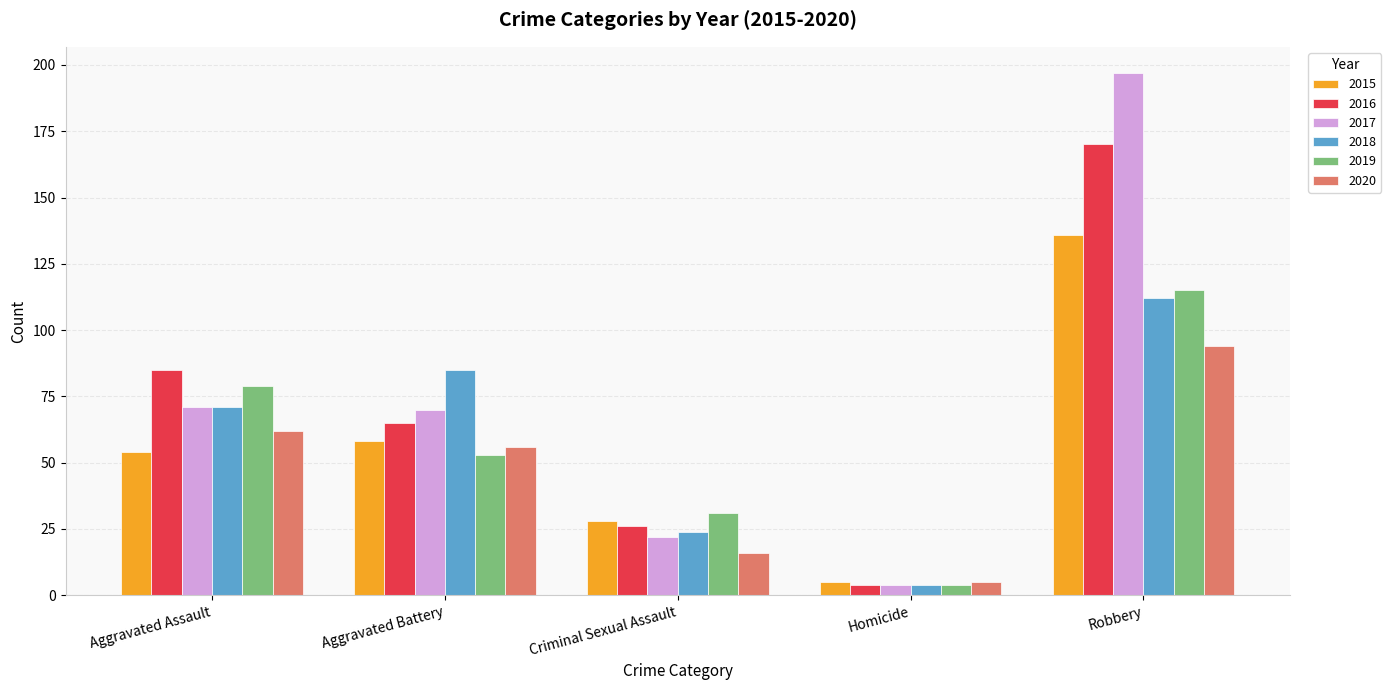

The 2018 series shows 202 at Robbery. True or false?

False